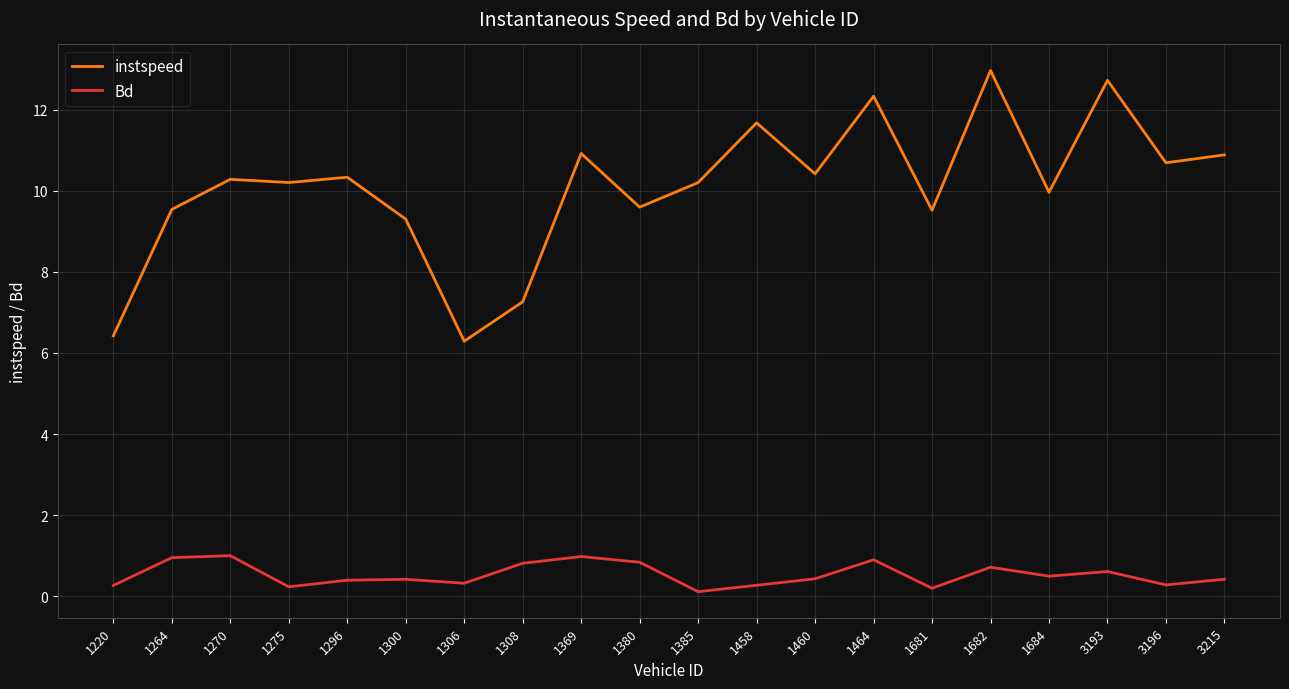

Rank the series by their average value, from highest to lowest.

instspeed, Bd